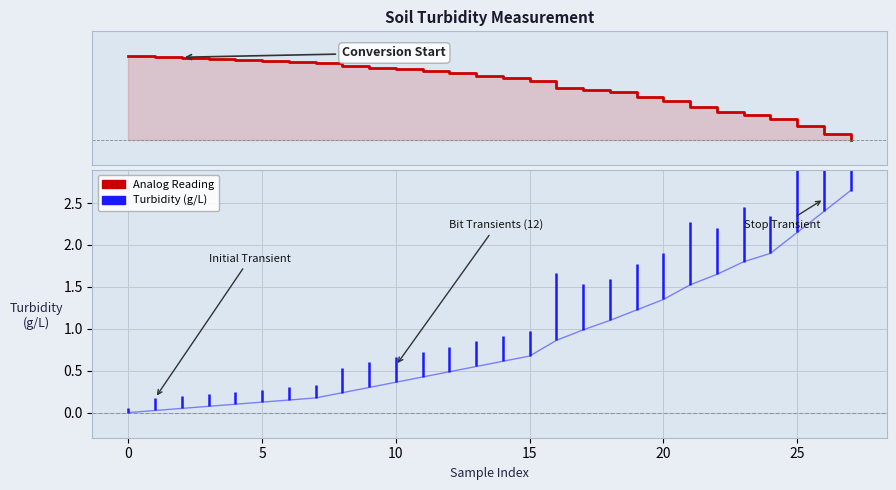

Which has a higher value, 20 or 16?

16